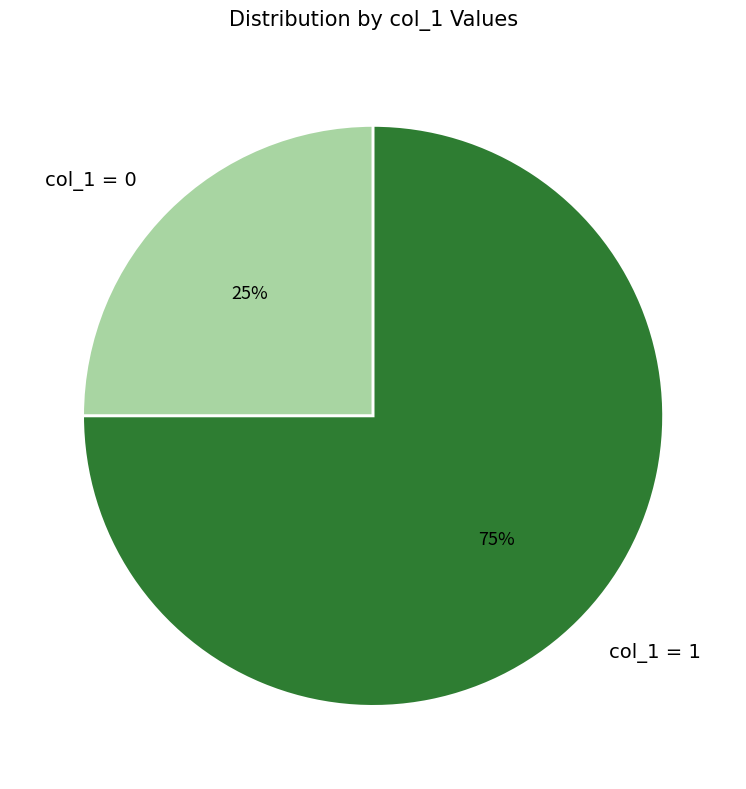

Rank the categories by value from lowest to highest.

col_1 = 0, col_1 = 1